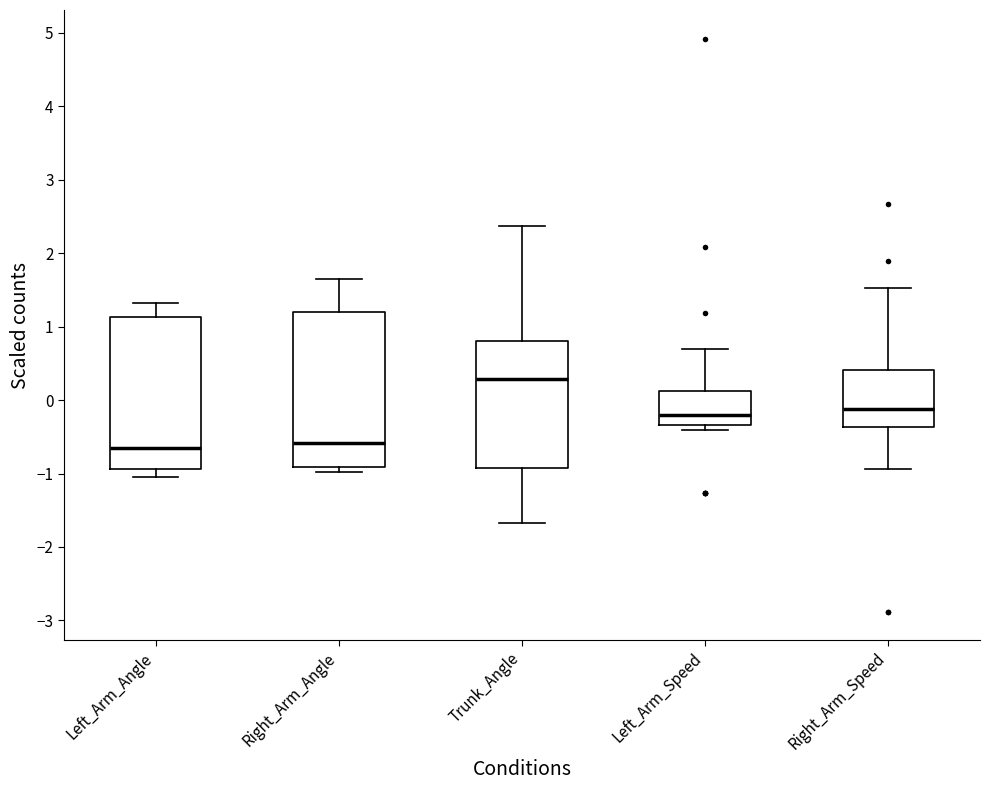

Where does the lower whisker of the box for Right_Arm_Speed end on the y-axis? The values are not printed on the chart, so give them approximately, as read against the axis.

-0.9